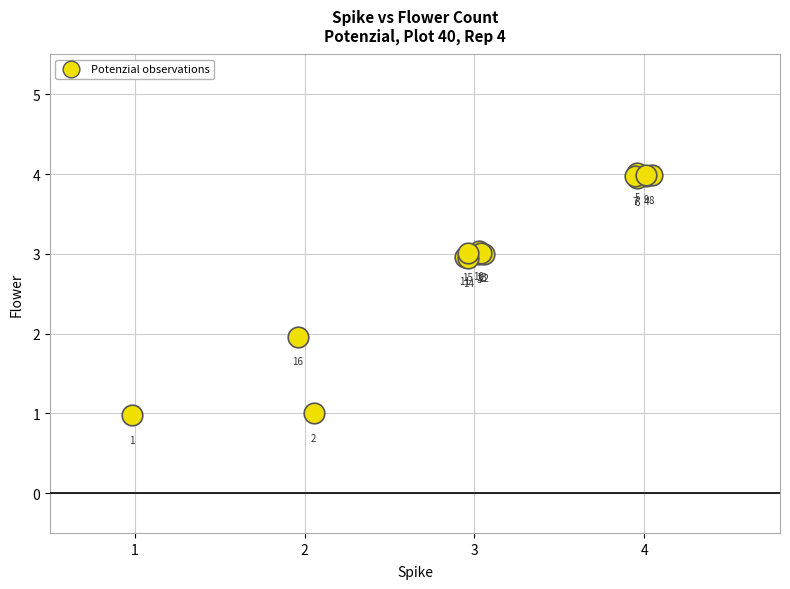

What Y value in the scatter plot is closest to 2?

2.0